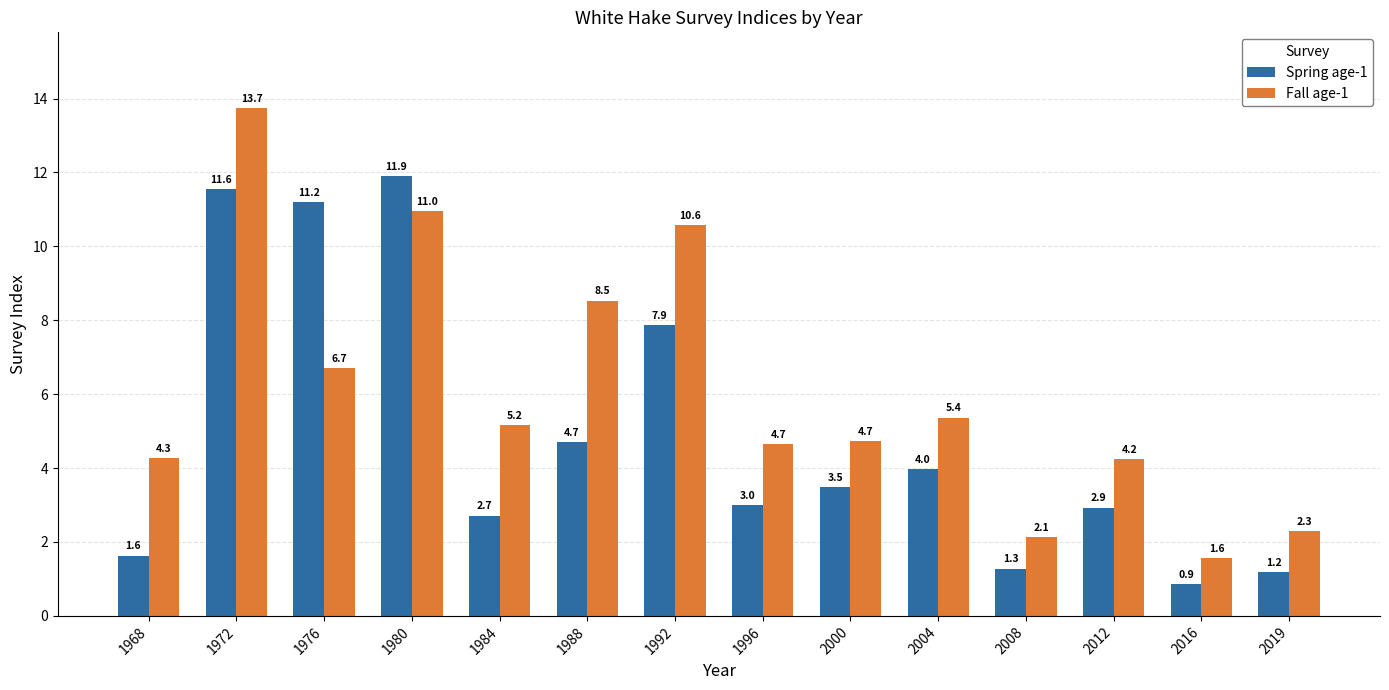

Reading left to right, what are all the values shown in this chart?

Spring age-1: 1968=1.6	1972=11.6	1976=11.2	1980=11.9	1984=2.7	1988=4.7	1992=7.9	1996=3.0	2000=3.5	2004=4.0	2008=1.3	2012=2.9	2016=0.9	2019=1.2
Fall age-1: 1968=4.3	1972=13.7	1976=6.7	1980=11.0	1984=5.2	1988=8.5	1992=10.6	1996=4.7	2000=4.7	2004=5.4	2008=2.1	2012=4.2	2016=1.6	2019=2.3